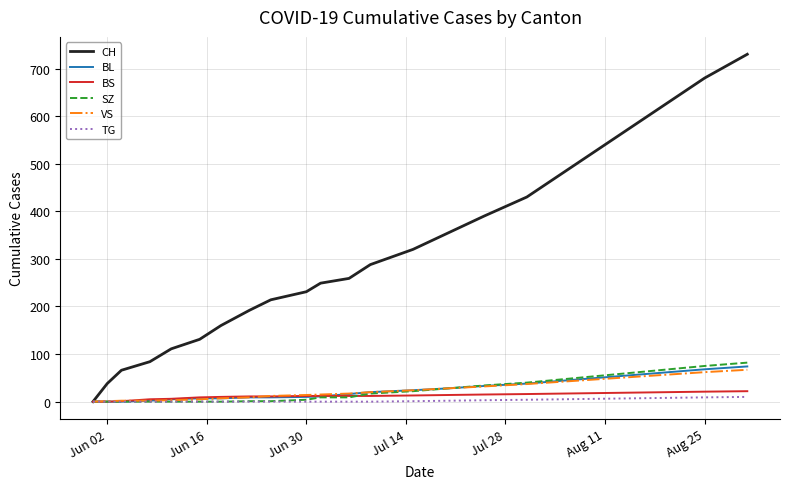

Which series has the largest total across all categories?

CH